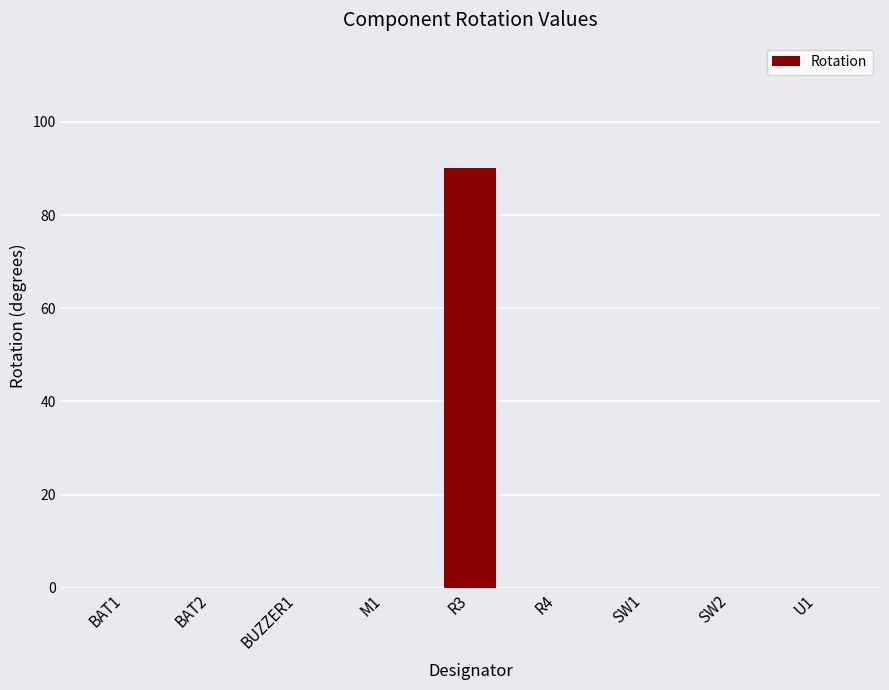

Is it true that the value at BAT2 is -57?

False